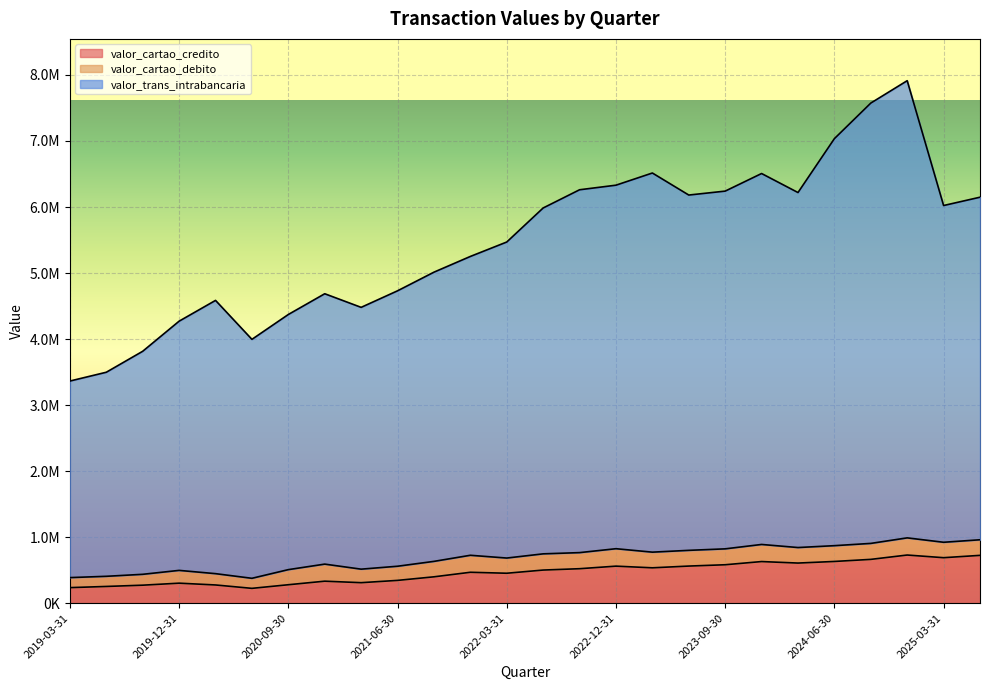

At which label is valor_cartao_credito closest to 476720?

2021-12-31